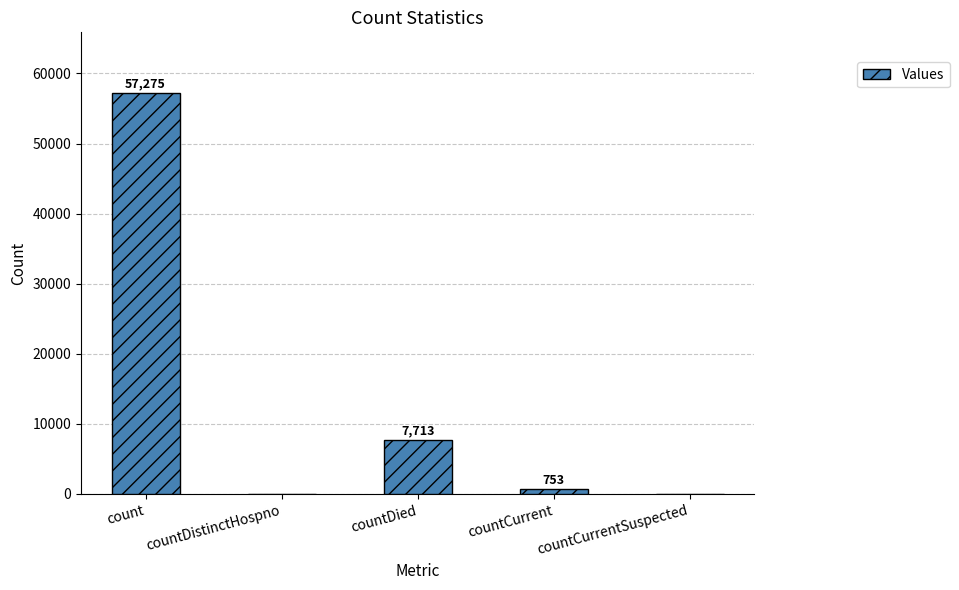

Count the number of data series in this chart.

1